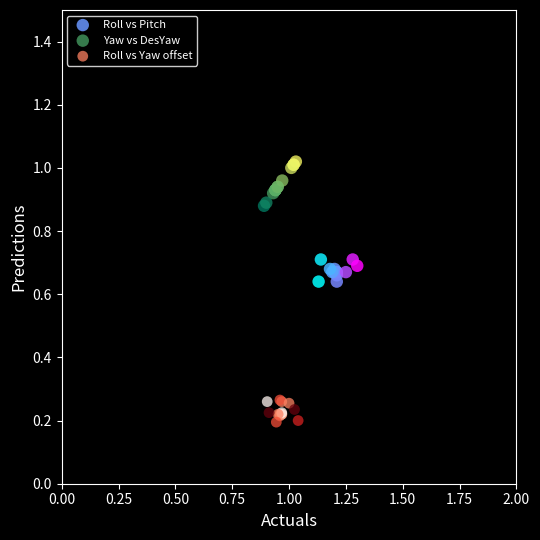

Which series has the largest Y range (max minus min)?

Yaw vs DesYaw